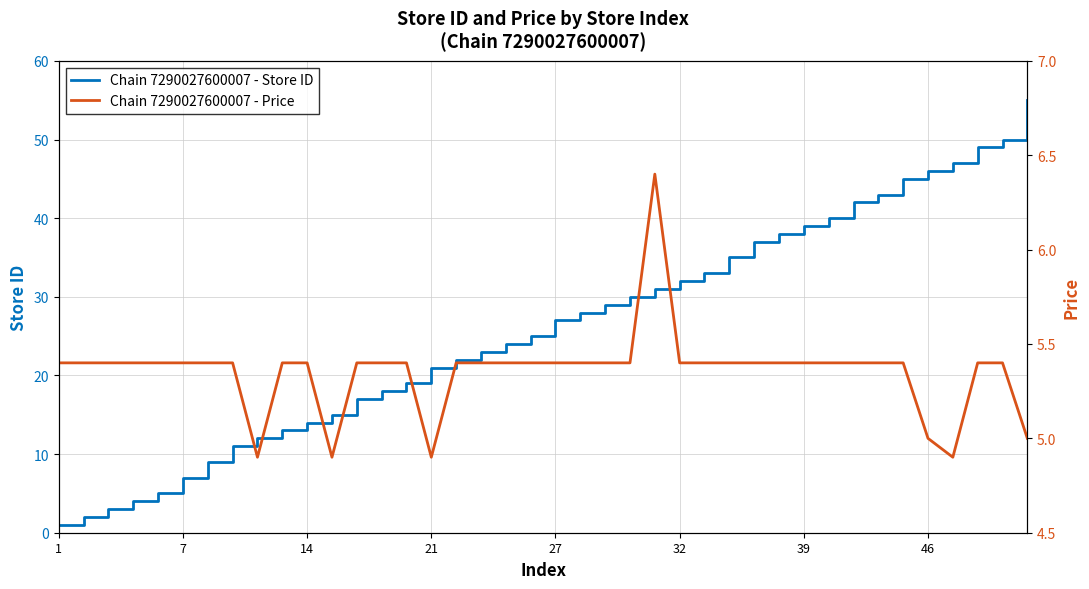

Reading right to left, list all the values displayed in this chart.

Chain 7290027600007 - Store ID: 55.0	50.0	49.0	47.0	46.0	45.0	43.0	42.0	40.0	39.0	38.0	37.0	35.0	33.0	32.0	31.0	30.0	29.0	28.0	27.0	25.0	24.0	23.0	22.0	21.0	19.0	18.0	17.0	15.0	14.0	13.0	12.0	11.0	9.0	7.0	5.0	4.0	3.0	2.0	1.0
Chain 7290027600007 - Price: 5.0	5.4	5.4	4.9	5.0	5.4	5.4	5.4	5.4	5.4	5.4	5.4	5.4	5.4	5.4	6.4	5.4	5.4	5.4	5.4	5.4	5.4	5.4	5.4	4.9	5.4	5.4	5.4	4.9	5.4	5.4	4.9	5.4	5.4	5.4	5.4	5.4	5.4	5.4	5.4